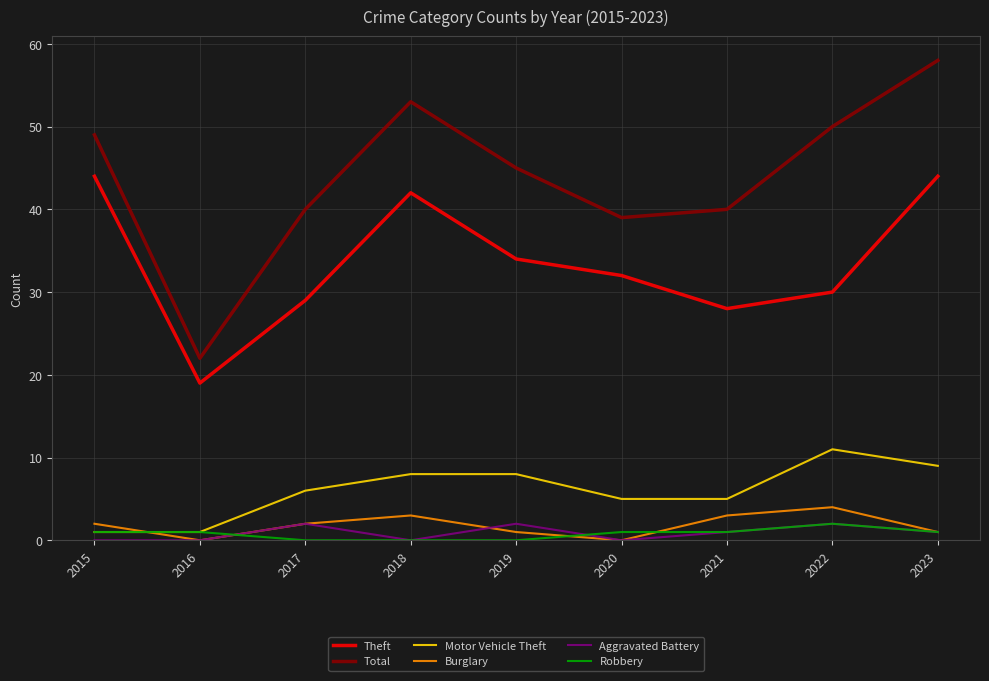

At which category does Theft reach its first local valley?

2016